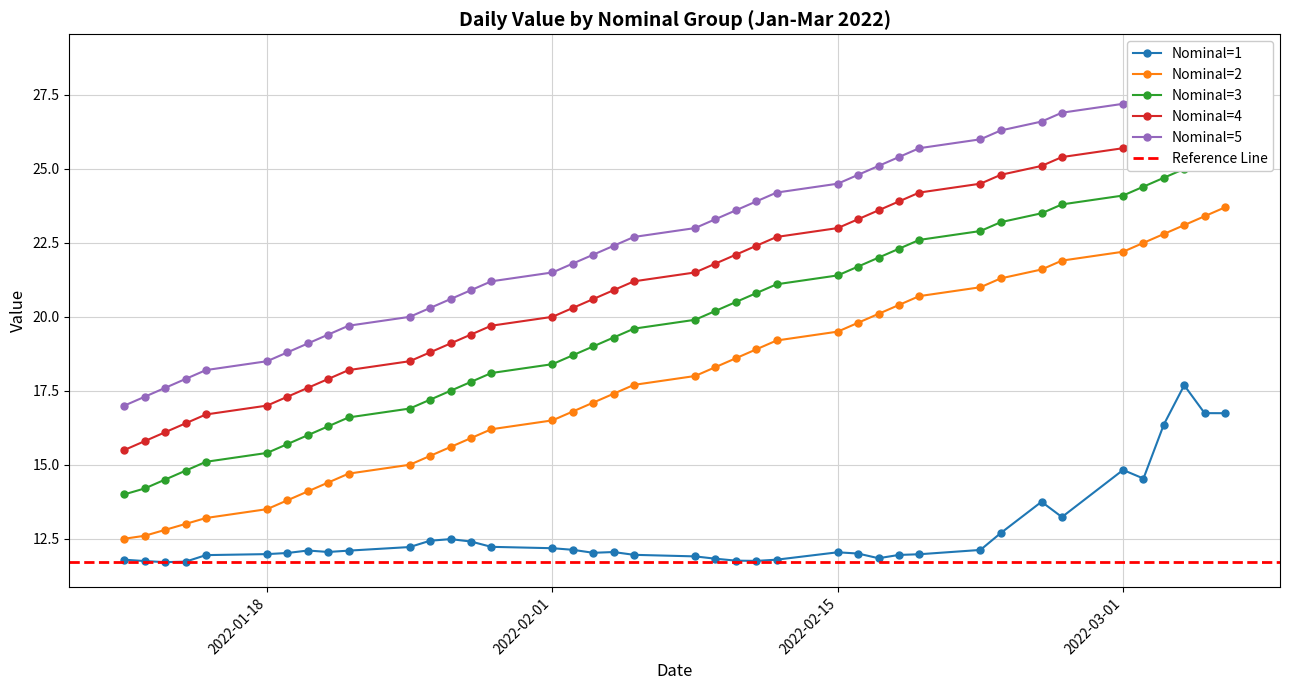

True or false: Nominal=4 has a value of 25.7 at 2022-03-01.

True